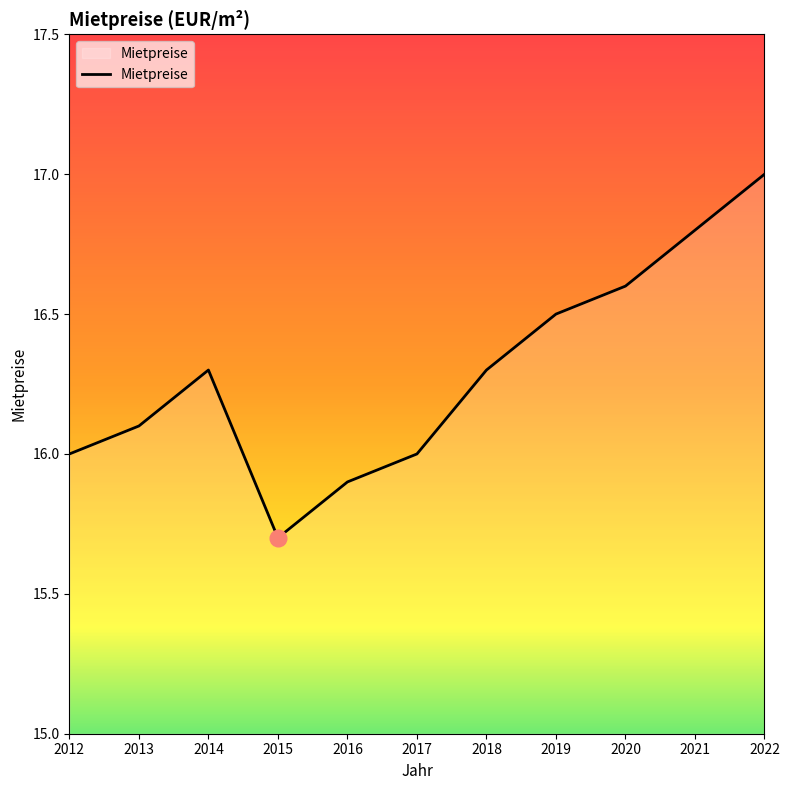

What is the ratio of the value at 2013 to the value at 2021?

1.0